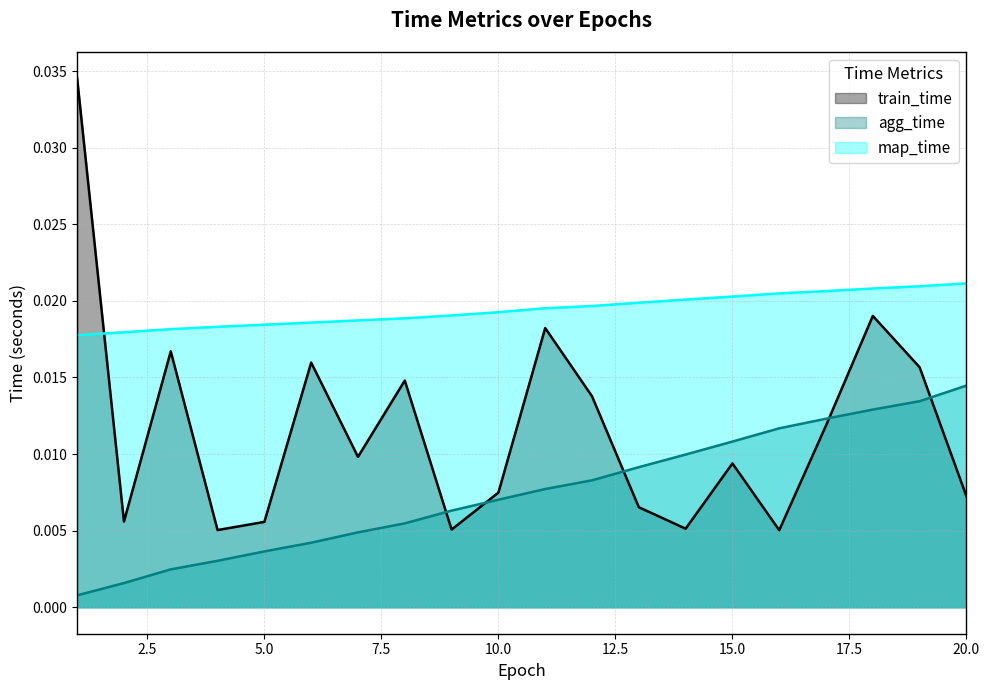

At which category is the sum across all series the highest?

1